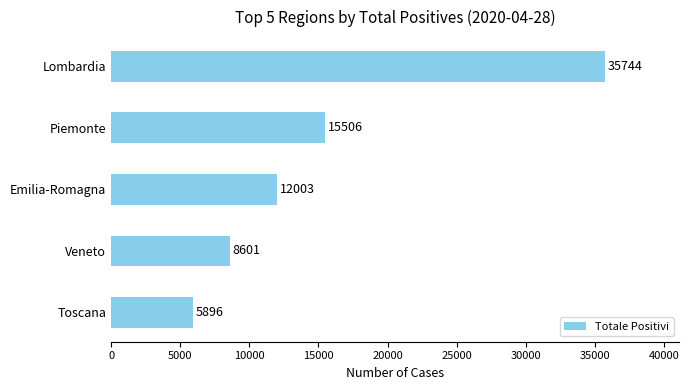

What is the ratio of the value at Toscana to the value at Veneto?

0.7